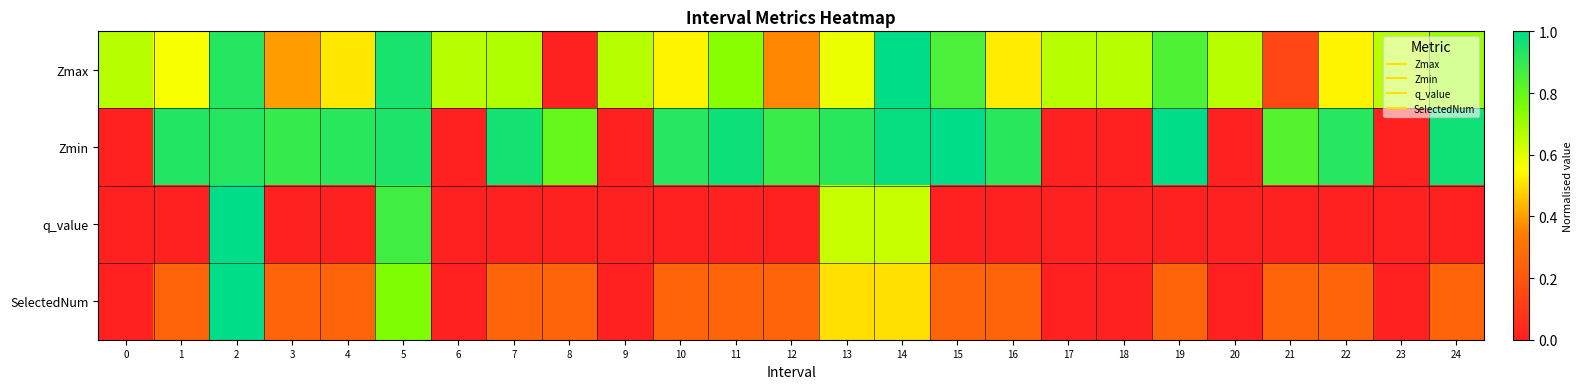

Which has a higher value, 5 or 2?

5